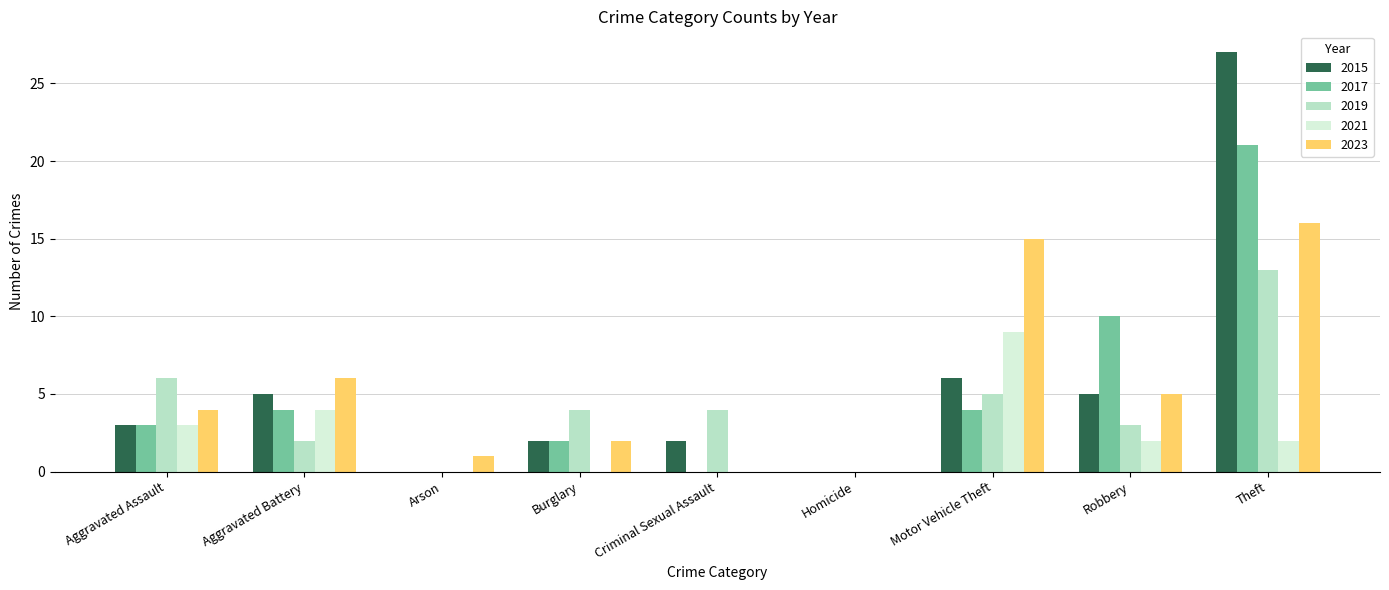

At which category is the sum across all series the highest?

Theft